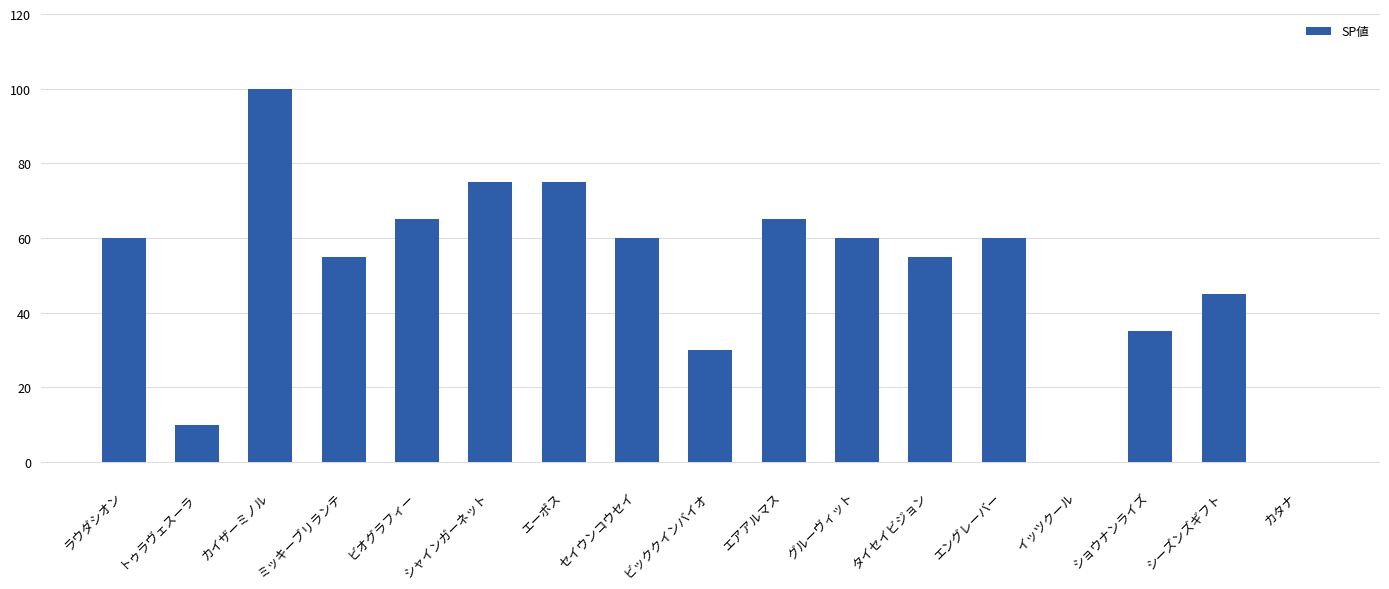

What is the sum of the values at ショウナンライズ and セイウンコウセイ?

95